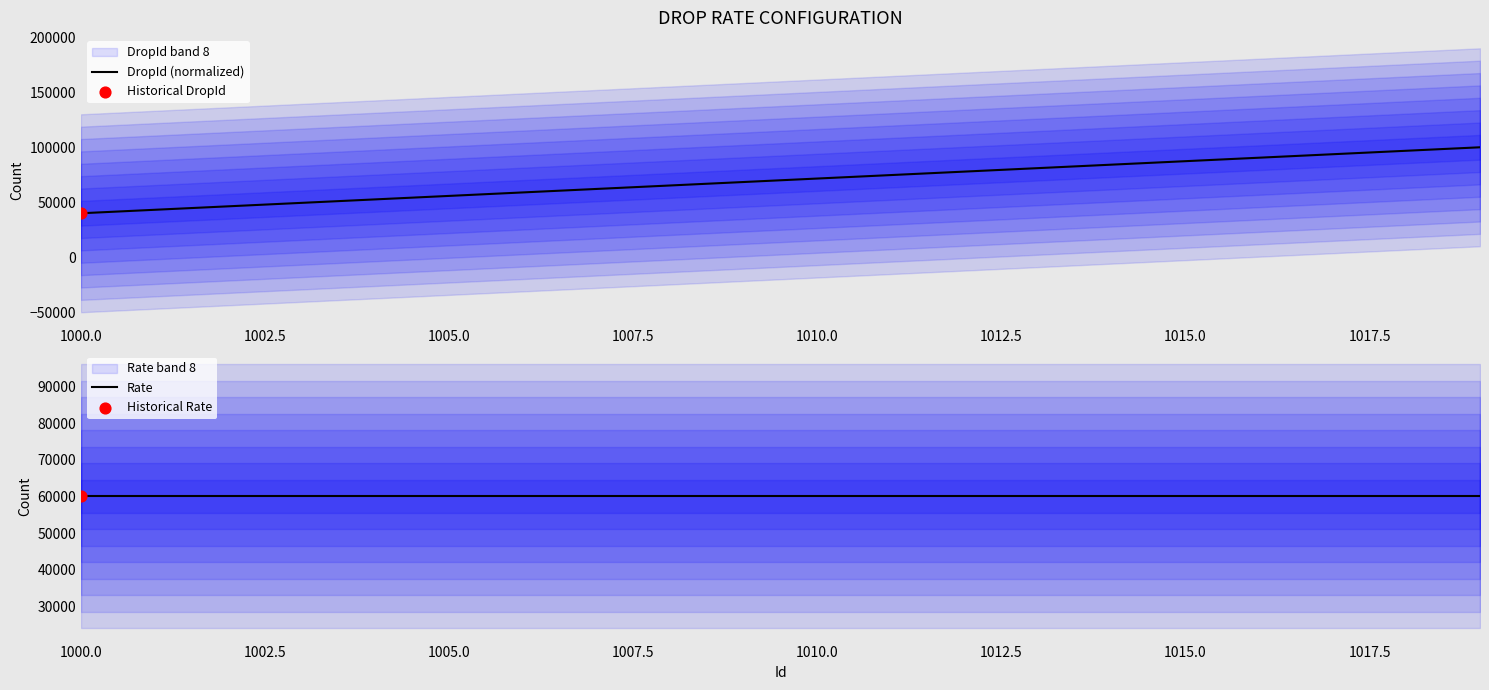

Which series contains the lowest Y value?

DropId (normalized)